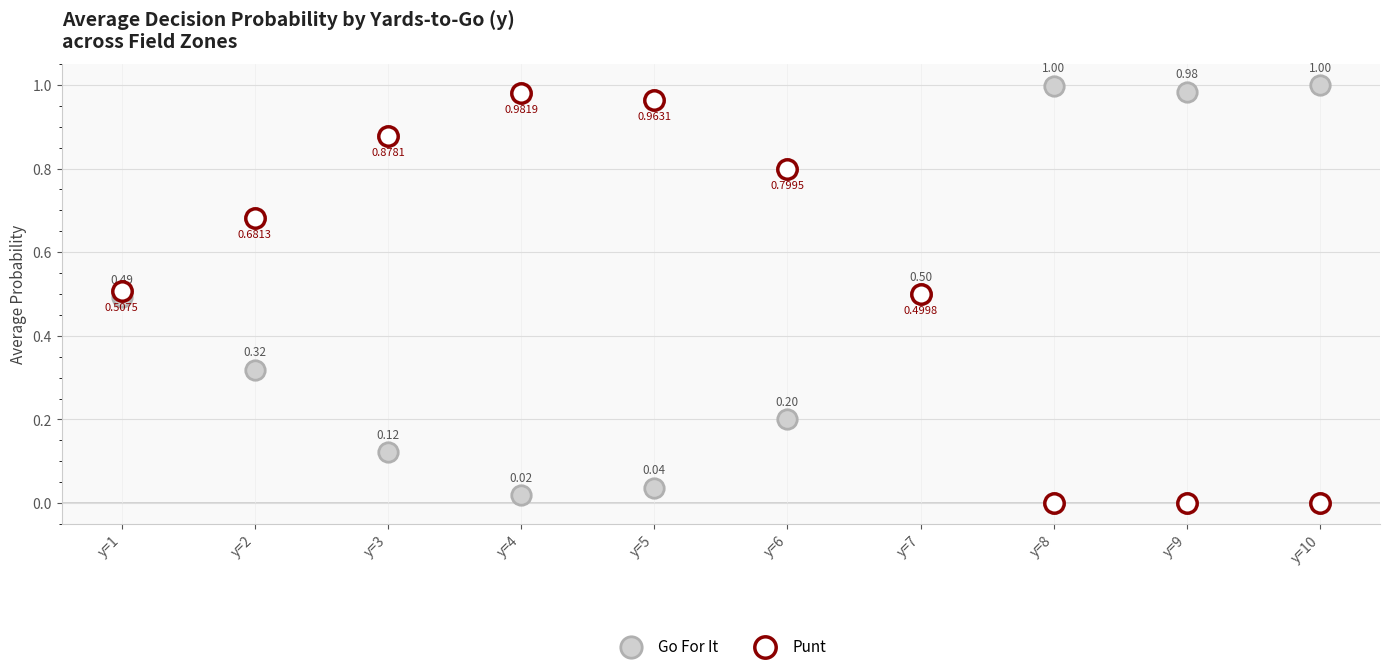

How many categories are shown in the chart?

10